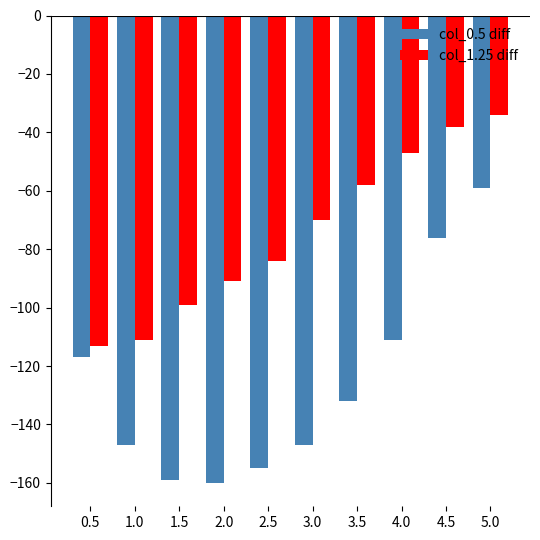

What is the difference between the col_1.25 diff values at 1.0 and 3.0?

41